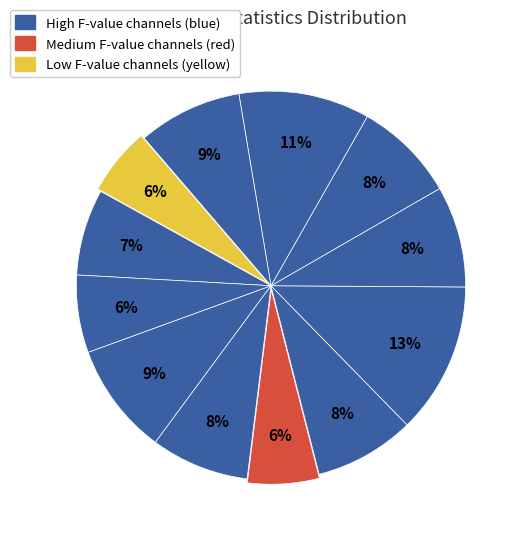

How many slices are in this pie chart?

12